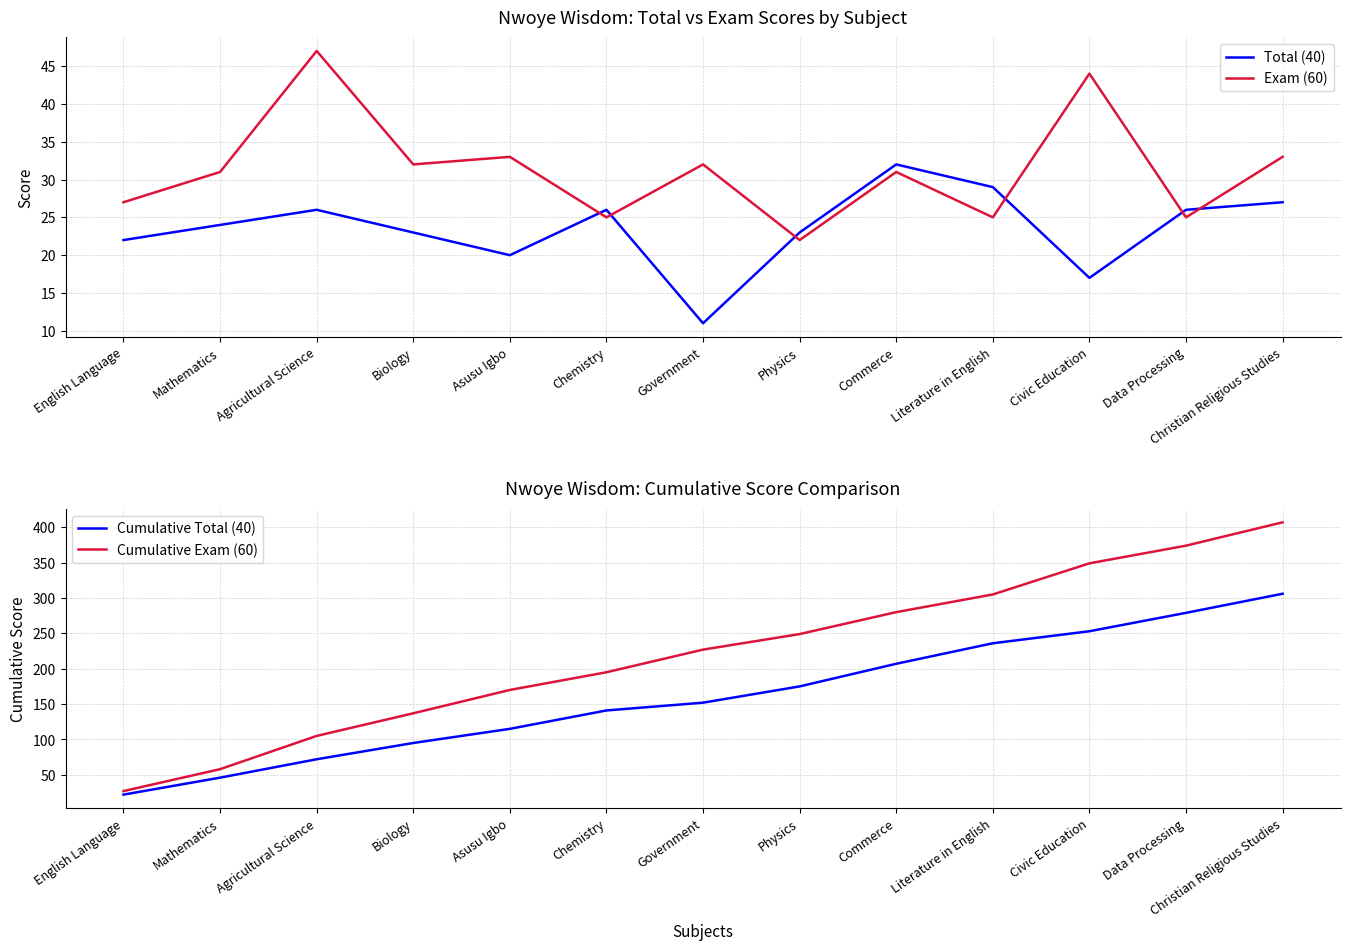

Reading right to left, what are all the values shown in this chart?

Total (40): Christian Religious Studies=27	Data Processing=26	Civic Education=17	Literature in English=29	Commerce=32	Physics=23	Government=11	Chemistry=26	Asusu Igbo=20	Biology=23	Agricultural Science=26	Mathematics=24	English Language=22
Exam (60): Christian Religious Studies=33	Data Processing=25	Civic Education=44	Literature in English=25	Commerce=31	Physics=22	Government=32	Chemistry=25	Asusu Igbo=33	Biology=32	Agricultural Science=47	Mathematics=31	English Language=27
Cumulative Total (40): Christian Religious Studies=306	Data Processing=279	Civic Education=253	Literature in English=236	Commerce=207	Physics=175	Government=152	Chemistry=141	Asusu Igbo=115	Biology=95	Agricultural Science=72	Mathematics=46	English Language=22
Cumulative Exam (60): Christian Religious Studies=407	Data Processing=374	Civic Education=349	Literature in English=305	Commerce=280	Physics=249	Government=227	Chemistry=195	Asusu Igbo=170	Biology=137	Agricultural Science=105	Mathematics=58	English Language=27